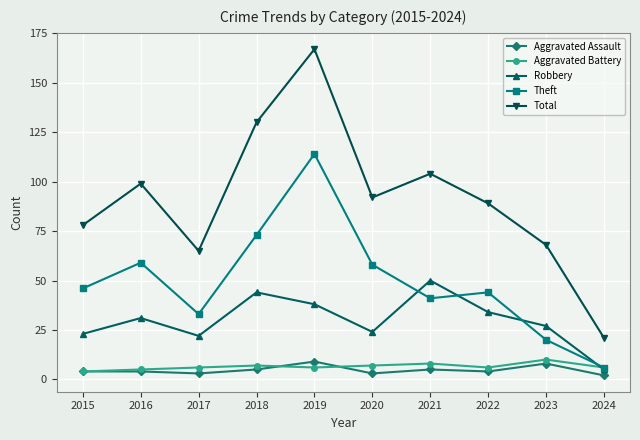

At which label does Total reach its minimum?

2024